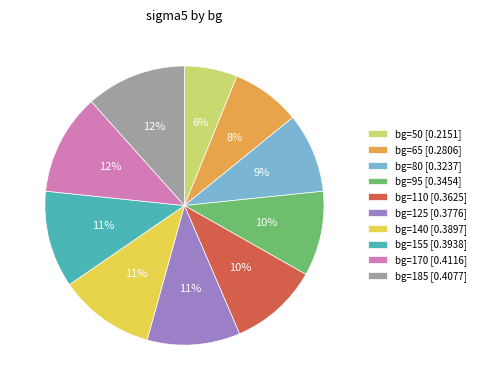

To the nearest percent, what is the average slice percentage?

10%